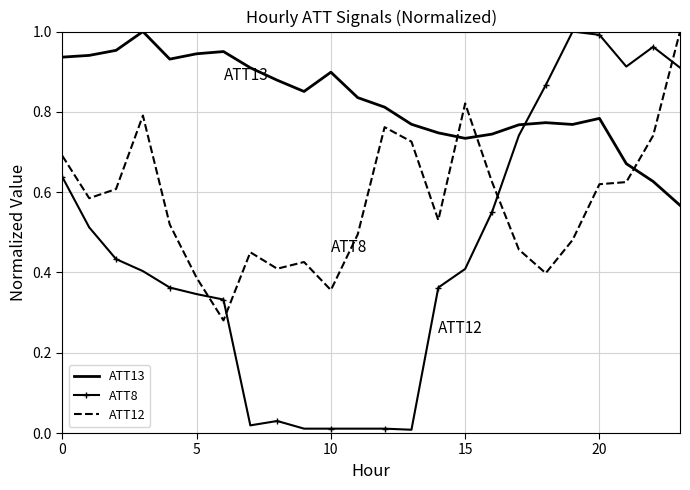

True or false: ATT12 and ATT8 intersect in this chart.

True